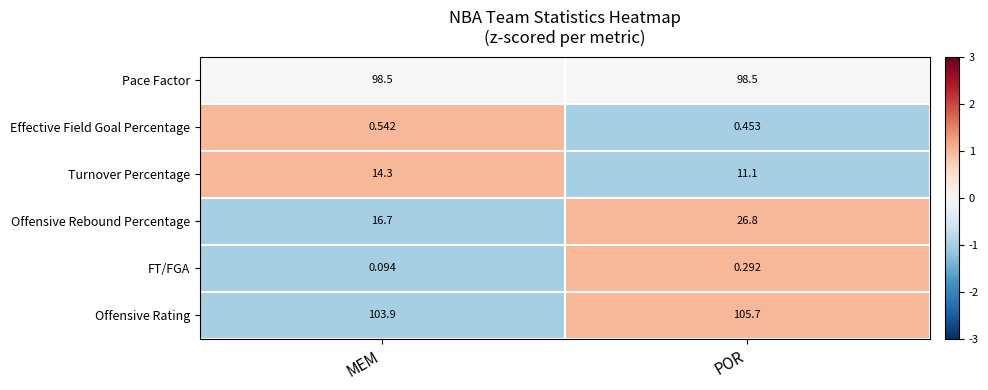

Where is Effective Field Goal Percentage nearest to the value 0?

POR